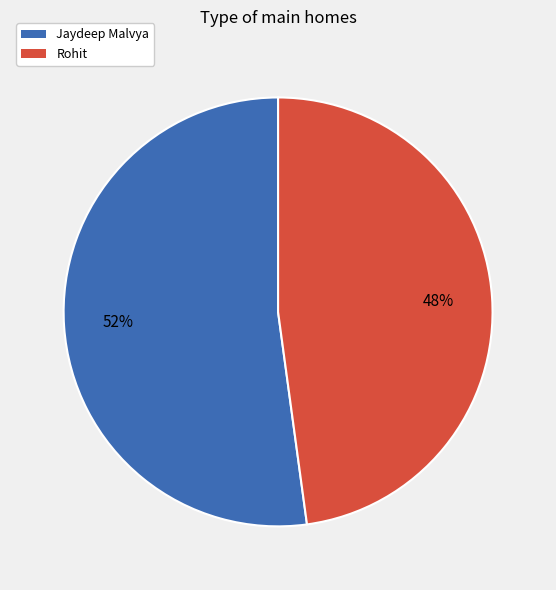

Rank the categories by value from highest to lowest.

Jaydeep Malvya, Rohit